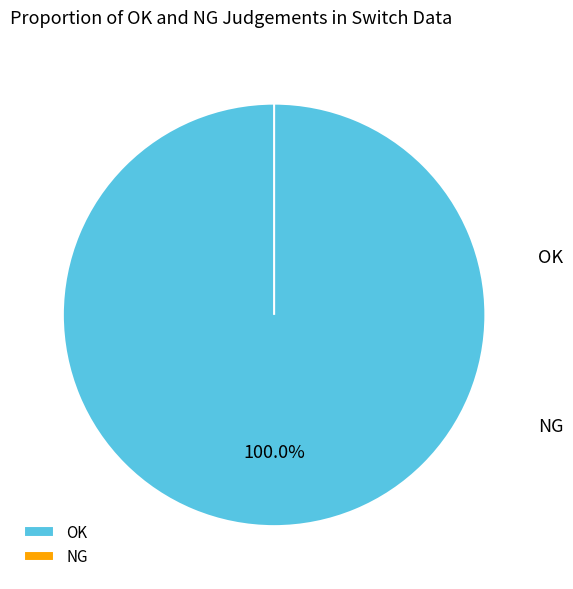

True or false: NG accounts for 0% of the total.

True